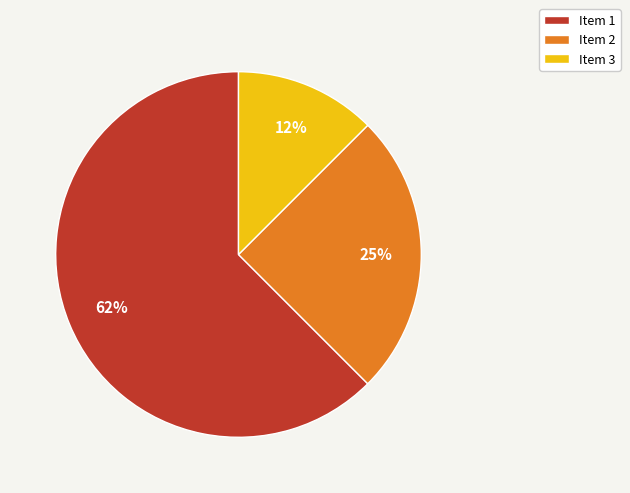

Between Item 3 and Item 1, which is larger?

Item 1